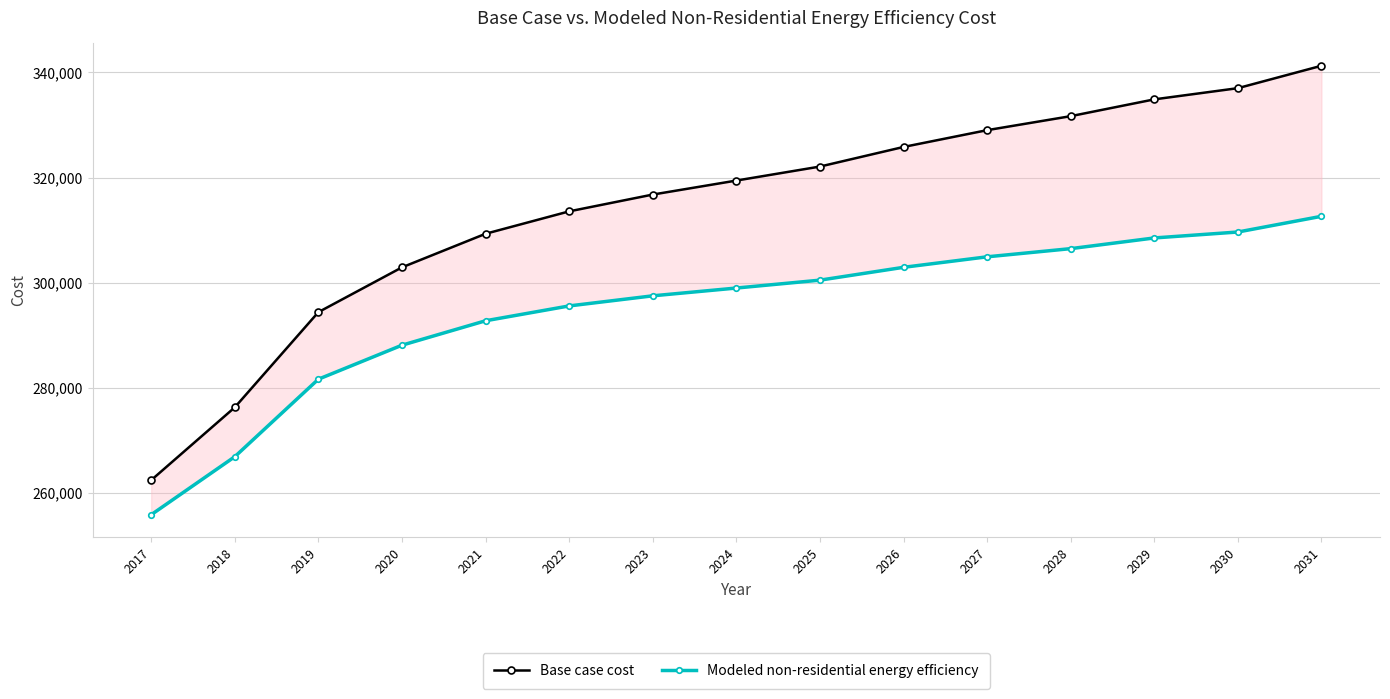

Is the value of Base case cost at 2025 greater than the value of Modeled non-residential energy efficiency at 2023?

Yes